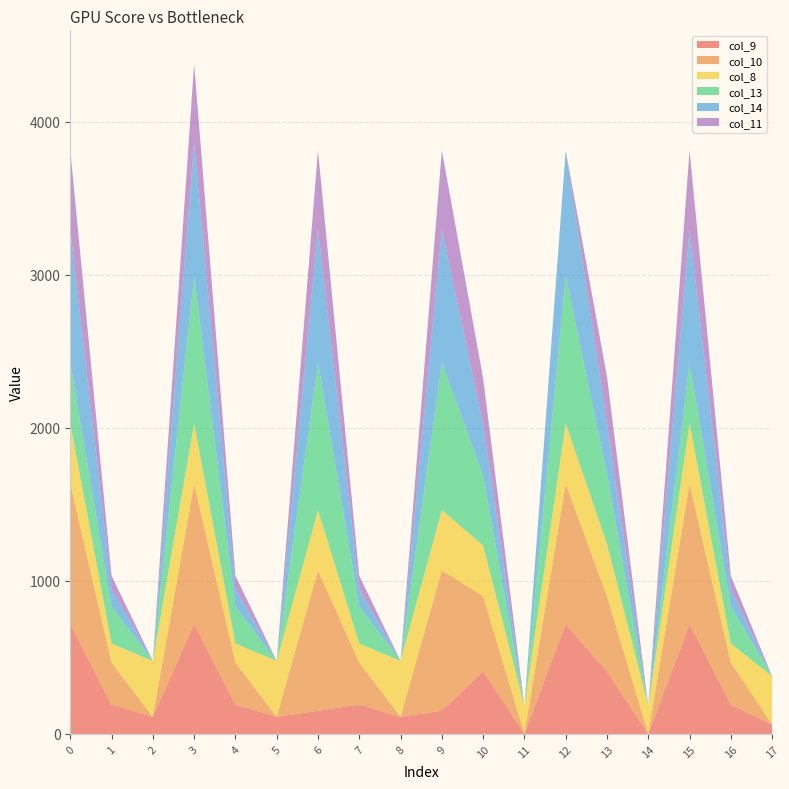

Reading right to left, transcribe all the data shown in this chart.

col_9: 17=61.5	16=191.1	15=716.9	14=0.0	13=408.1	12=716.9	11=0.0	10=408.1	9=151.4	8=111.5	7=191.1	6=151.4	5=111.5	4=191.1	3=716.9	2=111.5	1=191.1	0=716.9
col_10: 17=0.0	16=274.1	15=916.2	14=0.0	13=491.1	12=916.2	11=0.0	10=491.1	9=916.2	8=0.0	7=274.1	6=916.2	5=0.0	4=274.1	3=916.2	2=0.0	1=274.1	0=916.2
col_8: 17=314.7	16=125.2	15=395.3	14=181.7	13=342.2	12=395.3	11=181.7	10=330.8	9=395.3	8=364.7	7=125.2	6=395.3	5=364.7	4=125.2	3=395.3	2=364.7	1=125.2	0=395.3
col_13: 17=0.0	16=241.5	15=397.2	14=0.0	13=458.5	12=962.7	11=0.0	10=458.5	9=962.7	8=0.0	7=241.5	6=962.7	5=0.0	4=241.5	3=962.7	2=0.0	1=241.5	0=397.2
col_14: 17=0.0	16=113.7	15=870.3	14=0.0	13=330.7	12=820.8	11=0.0	10=330.7	9=870.3	8=0.0	7=113.7	6=870.3	5=0.0	4=113.7	3=870.3	2=0.0	1=113.7	0=870.3
col_11: 17=0.0	16=87.0	15=516.0	14=0.0	13=304.0	12=0.0	11=0.0	10=304.0	9=516.0	8=0.0	7=87.0	6=516.0	5=0.0	4=87.0	3=516.0	2=0.0	1=87.0	0=516.0